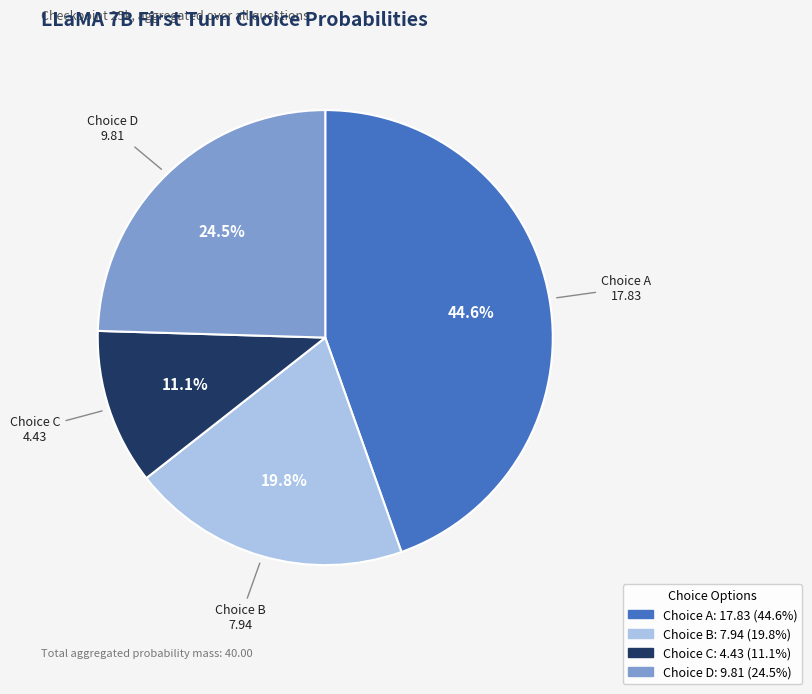

To the nearest percent, what is the average slice percentage?

25%